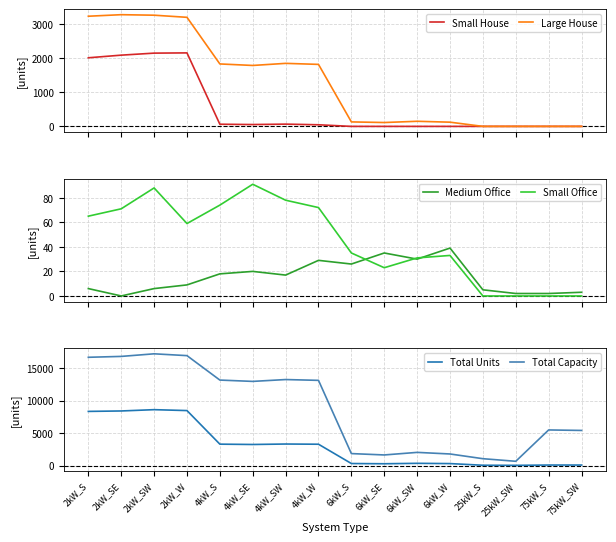

Is the value of Small House at 4kW_SW greater than the value of Medium Office at 4kW_W?

Yes